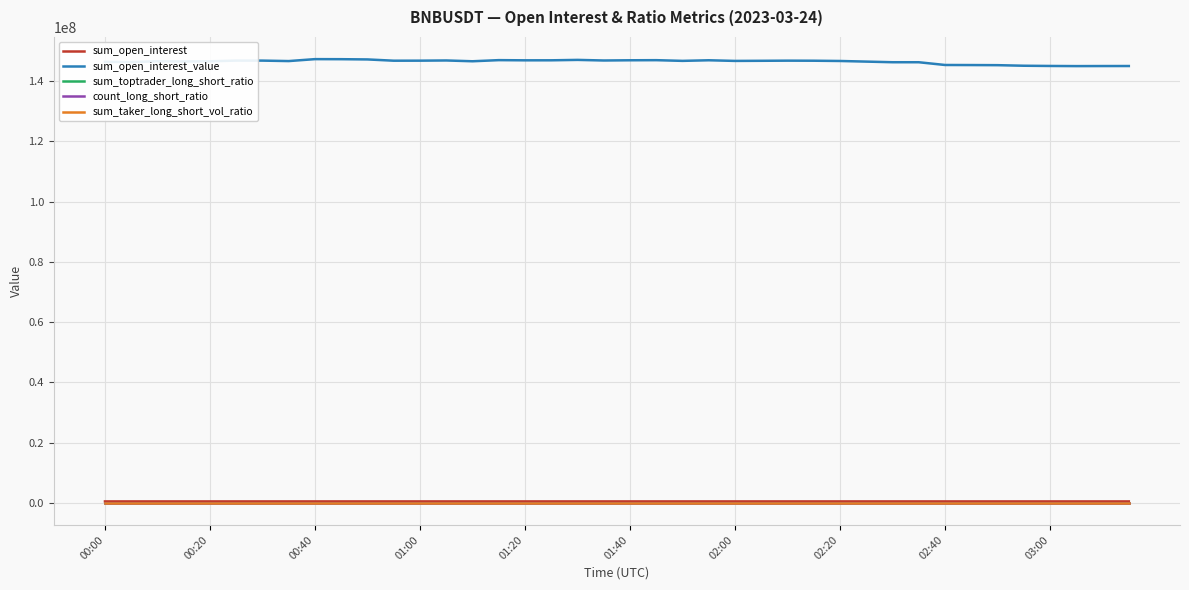

What is the maximum value shown in the chart?

147318361.9